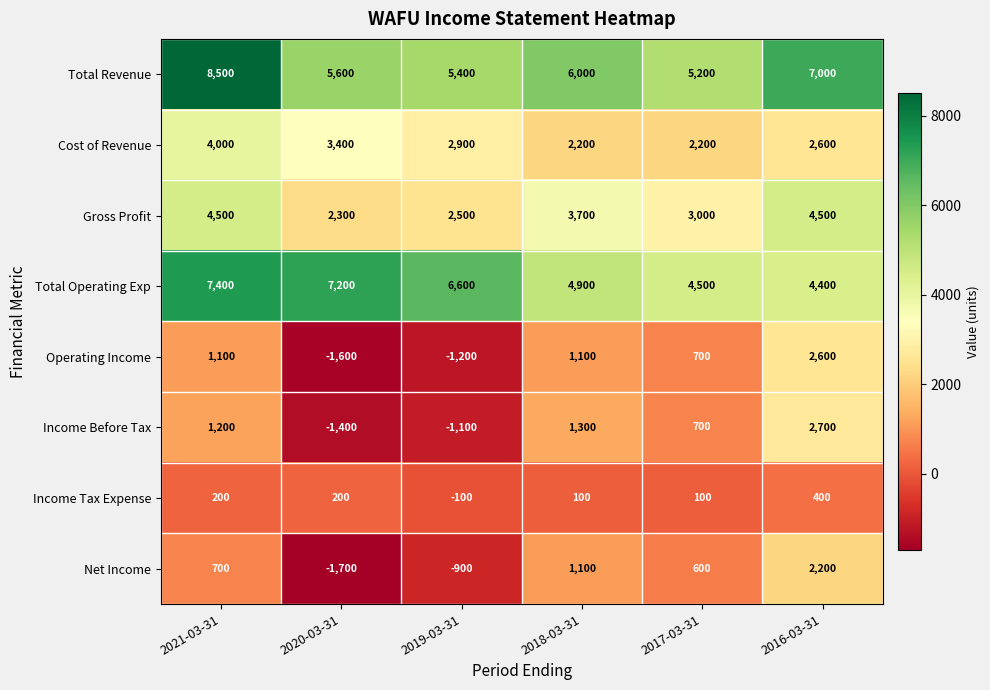

Count the number of data series in this chart.

8